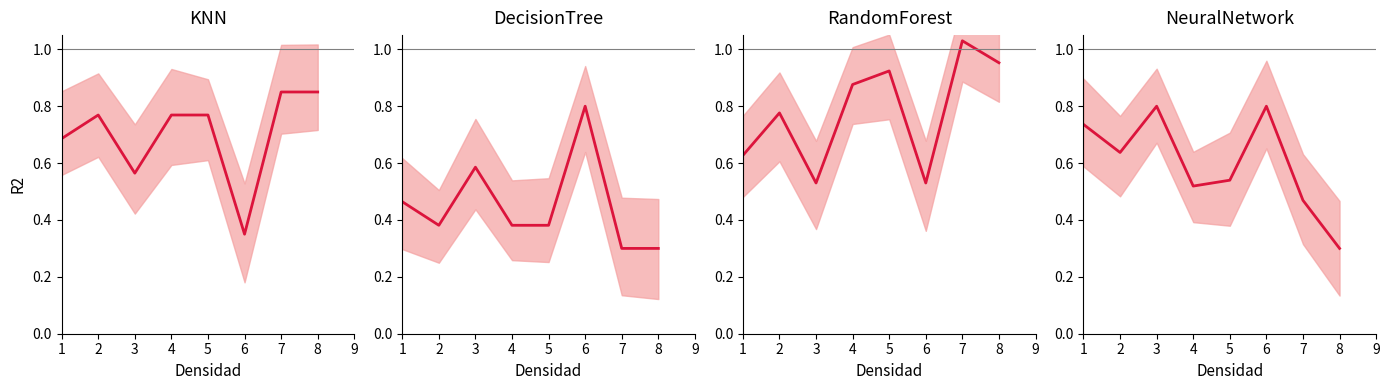

The y0 series shows 0.1 at 8. True or false?

False